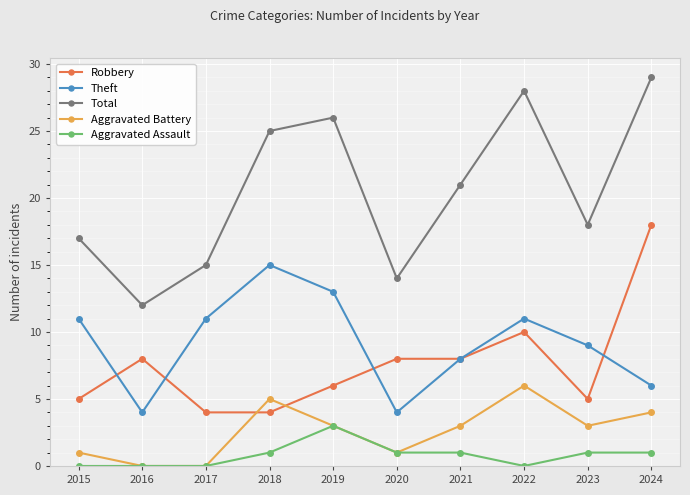

At which category does Theft reach its first local peak?

2018